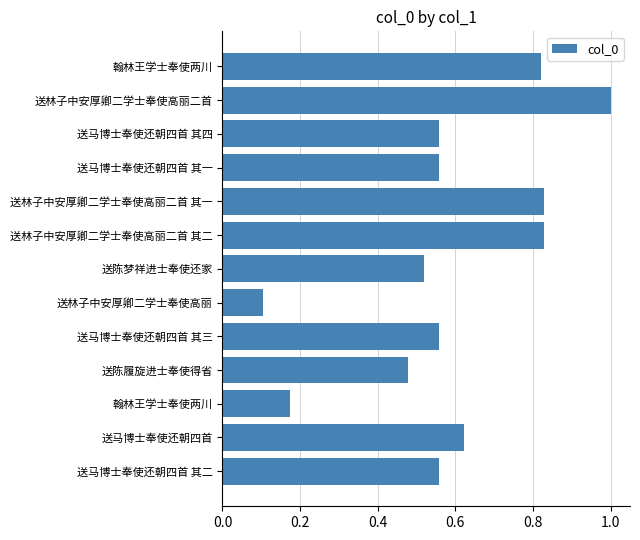

How many categories are shown in the chart?

13